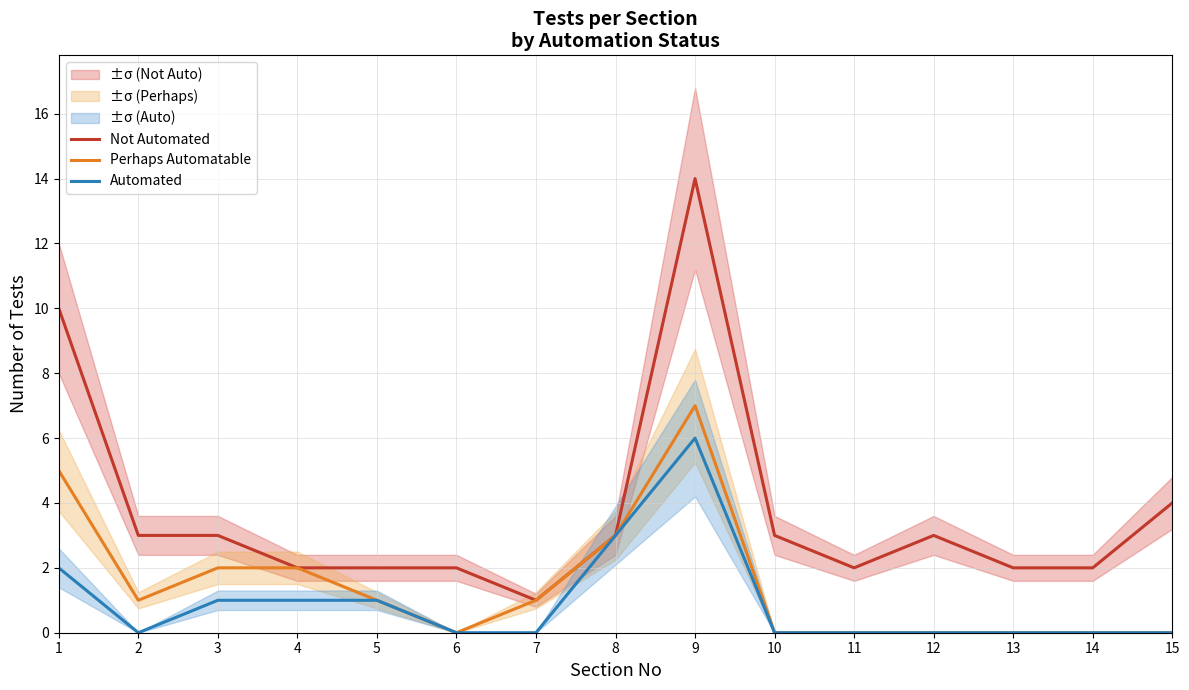

True or false: Automated and Perhaps Automatable intersect in this chart.

False